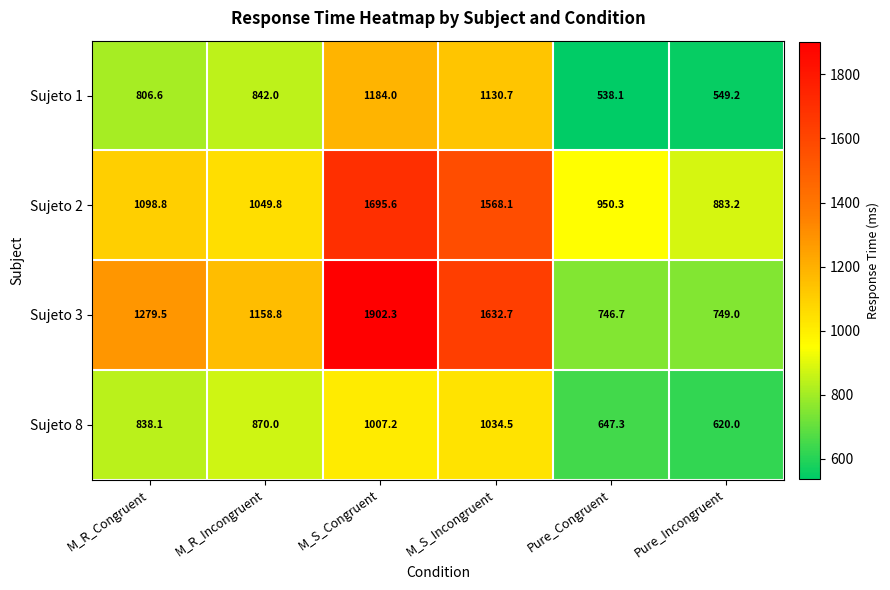

How many series are shown in this chart?

4